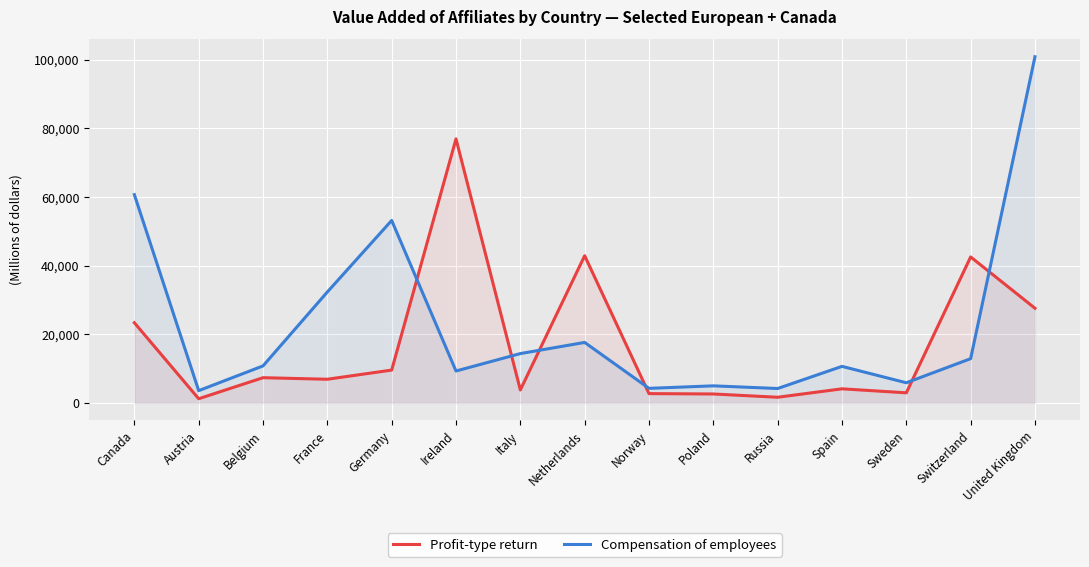

True or false: Profit-type return has more than 2 points higher than both neighbors.

True